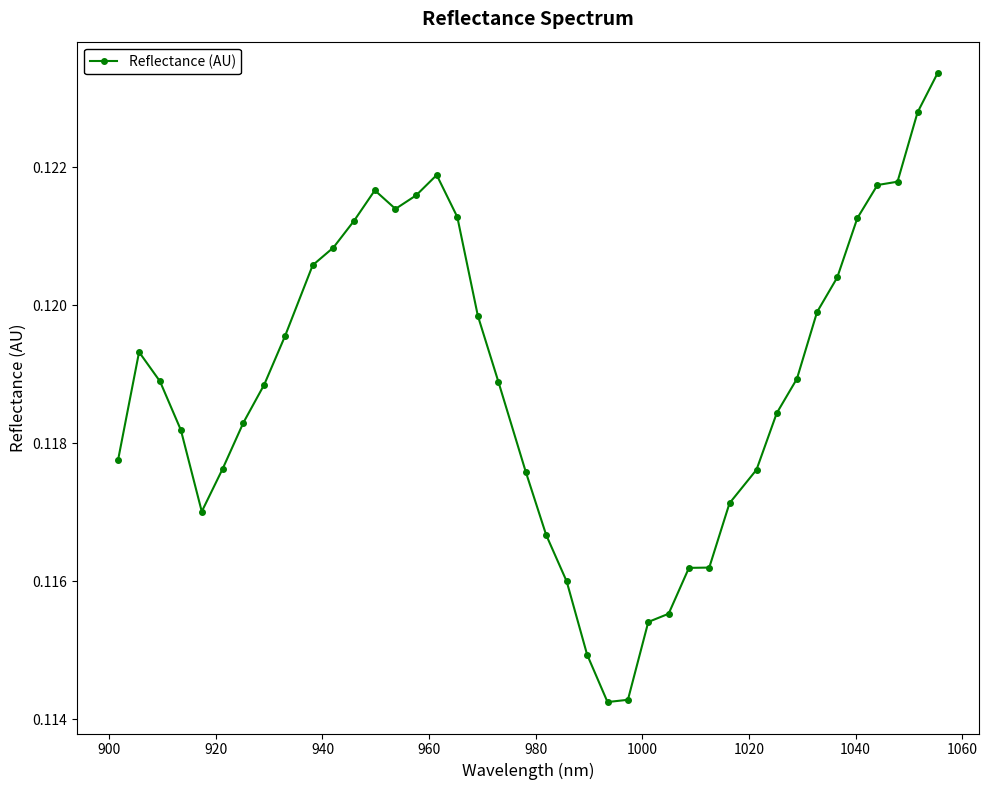

True or false: the data has more than 1 interior local peaks.

True